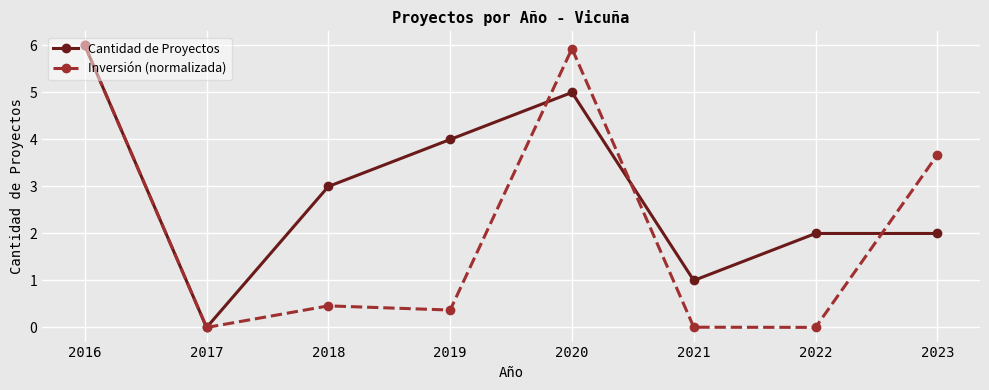

What is the spread (max minus min) of values at 2023?

1.7